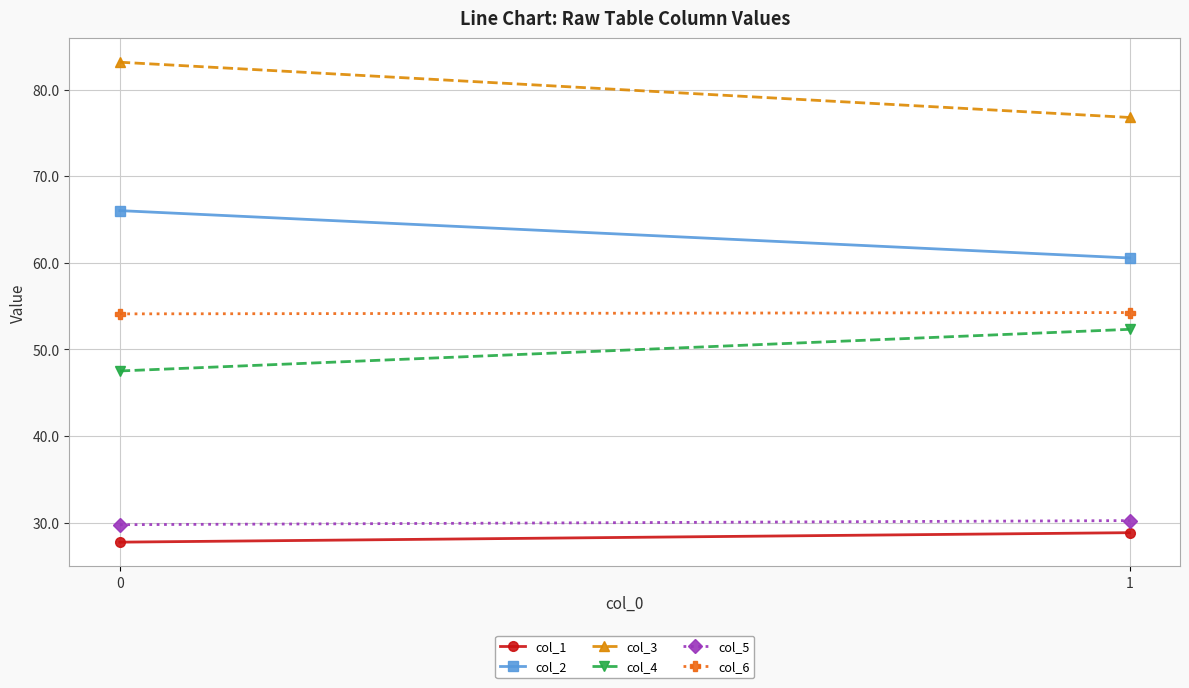

What is the maximum value shown in the chart?

83.2